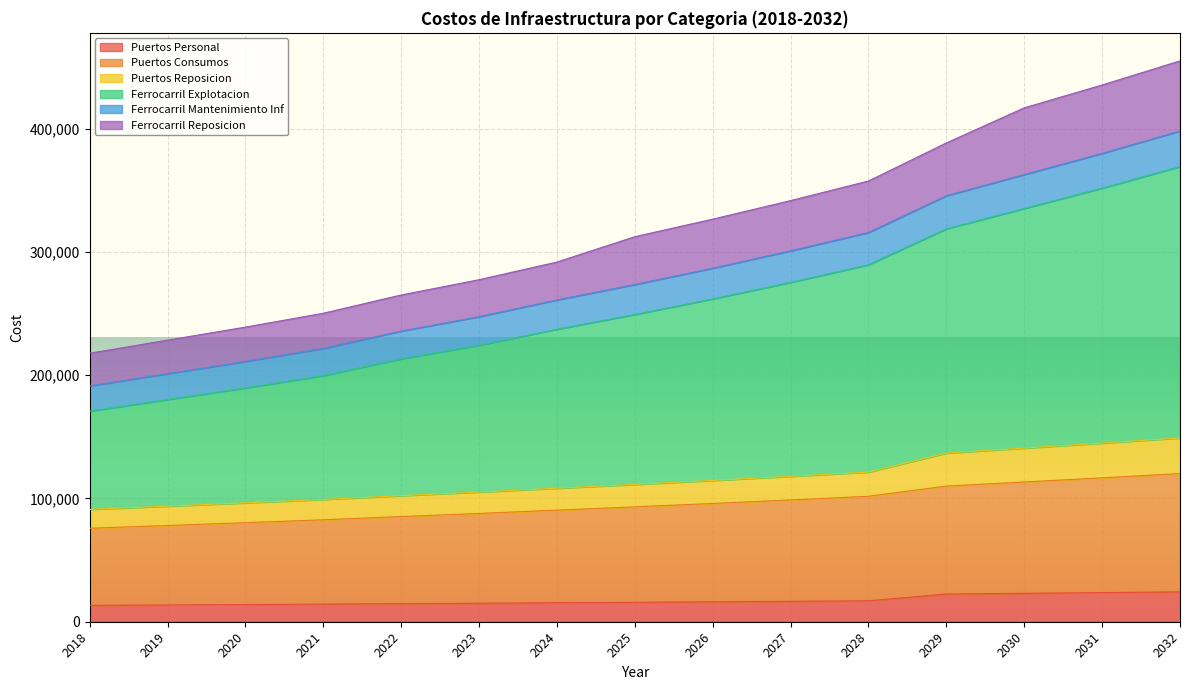

Does the chart display data point markers on the line(s)?

No